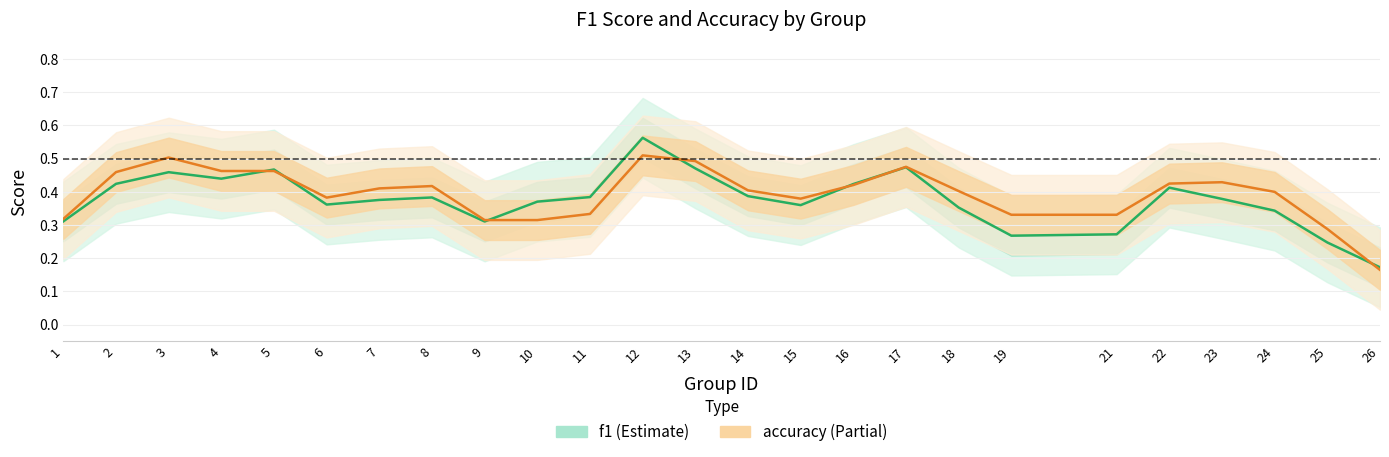

What is the sum of the accuracy values at 23 and 7?

0.8